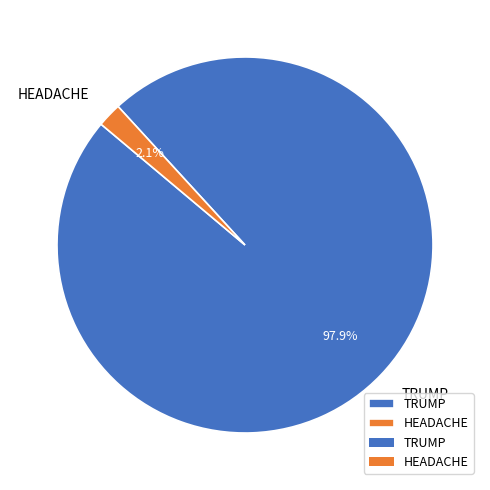

To the nearest percent, what is the difference between the largest and smallest slice percentages?

96%